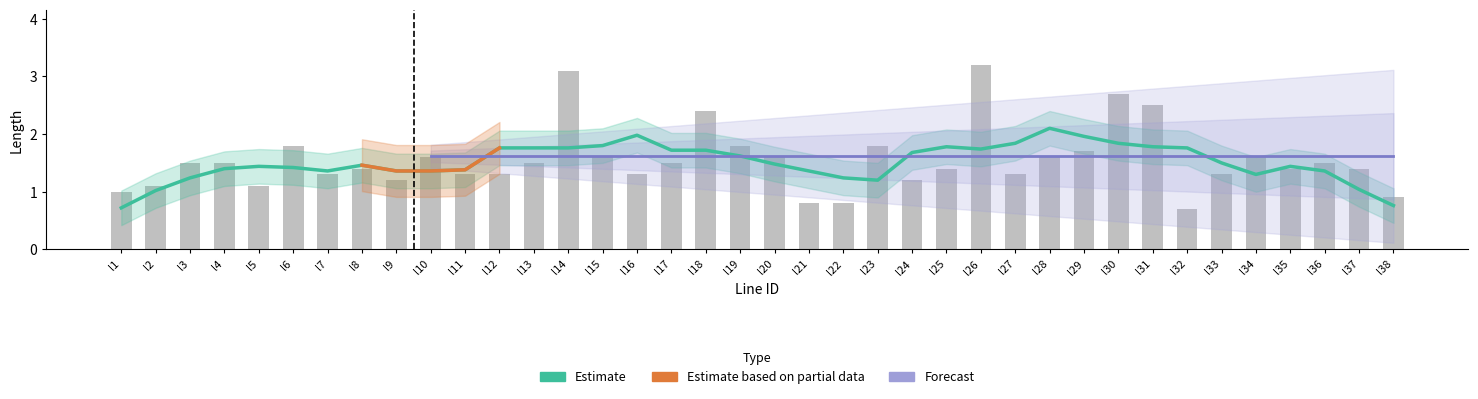

Are the bars horizontal?

No